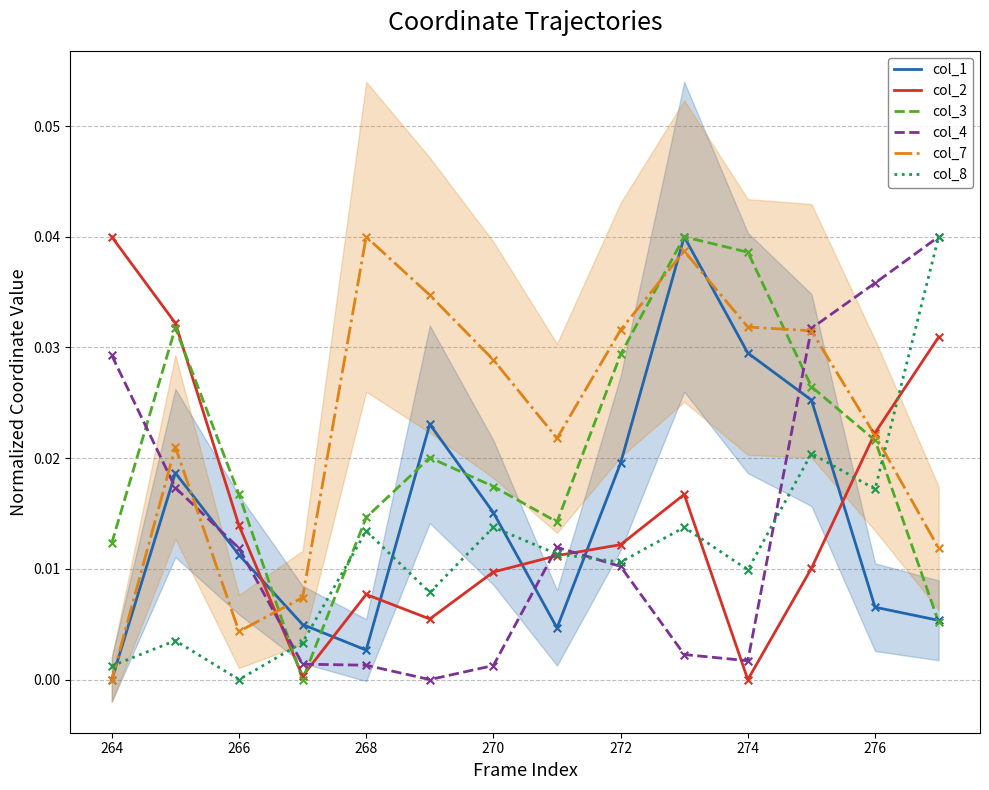

Which series reaches the minimum Y coordinate?

col_1